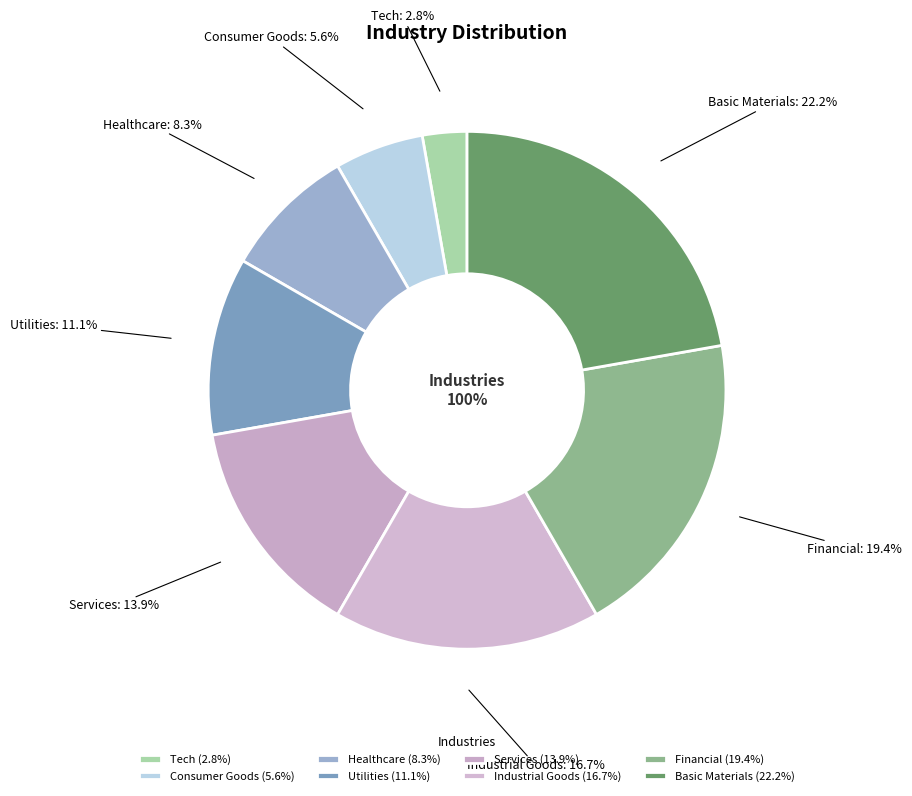

What percentage do Basic Materials and Services together represent?

36.1%